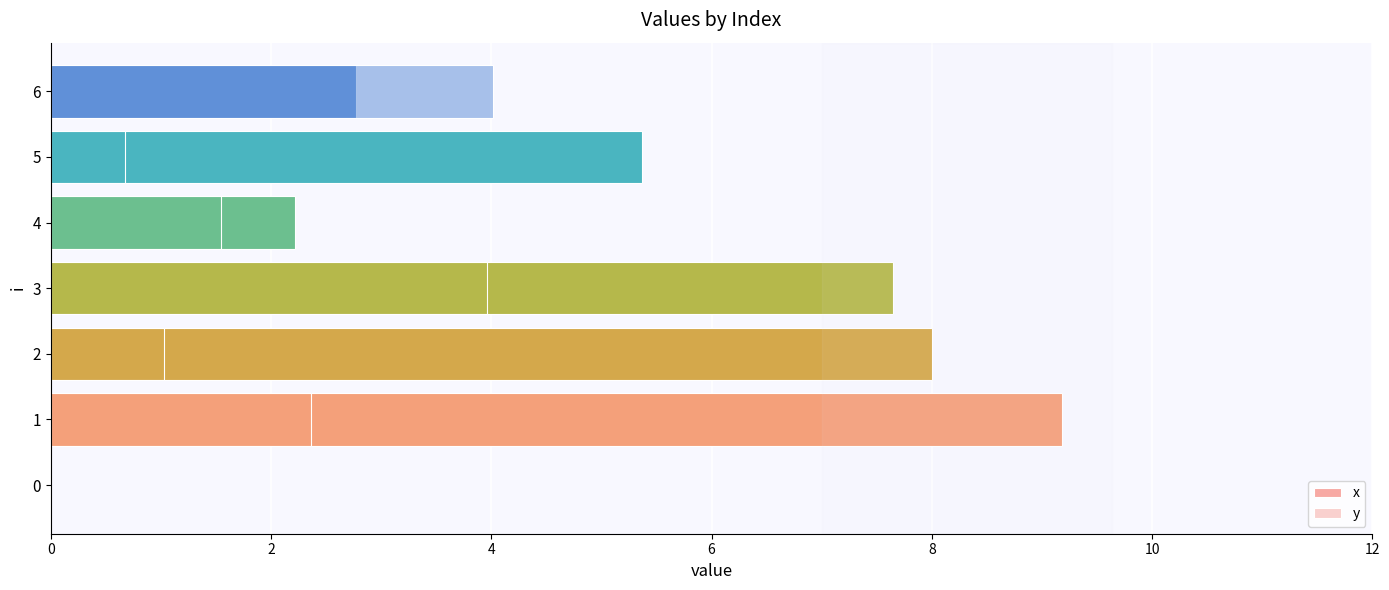

Is the value of x at 4 greater than the value of y at 6?

No